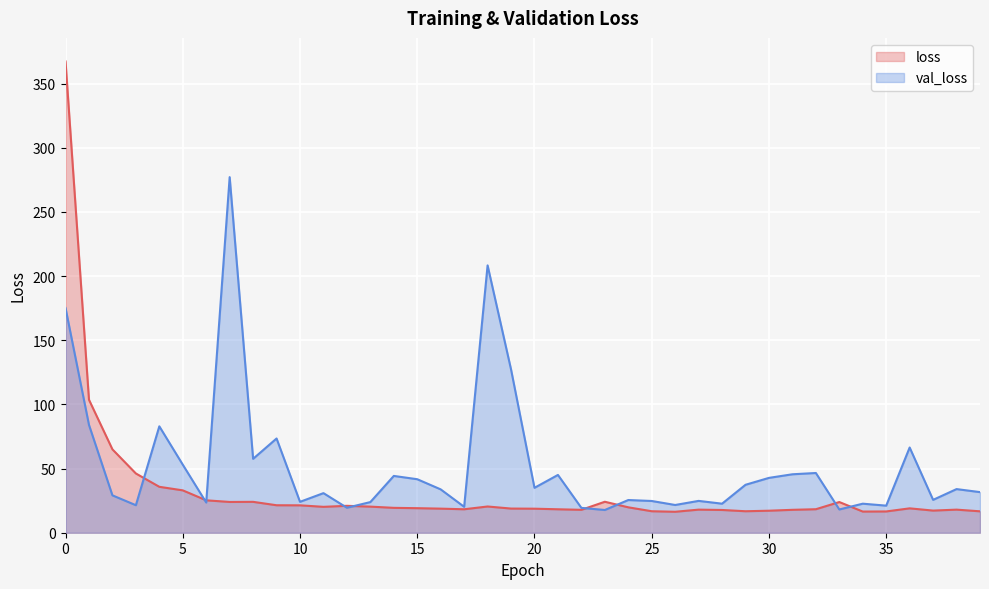

In val_loss, how many points are higher than both neighbors (excluding endpoints)?

13